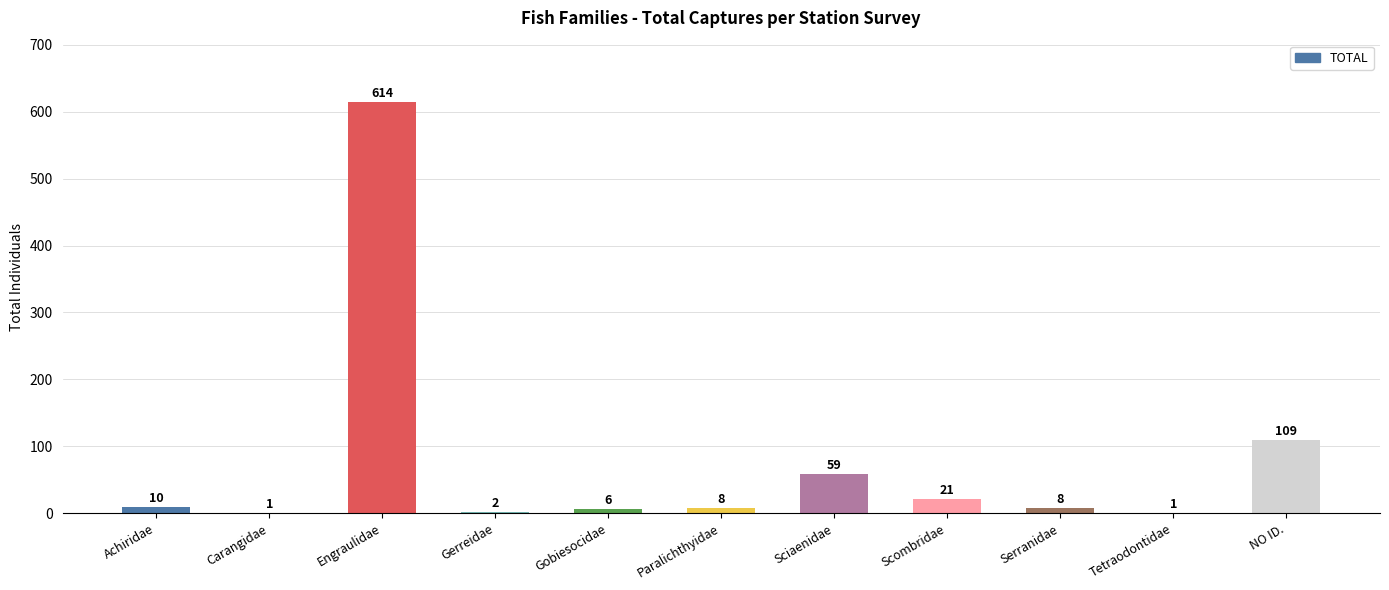

The chart shows a value of 6 at Gobiesocidae. True or false?

True